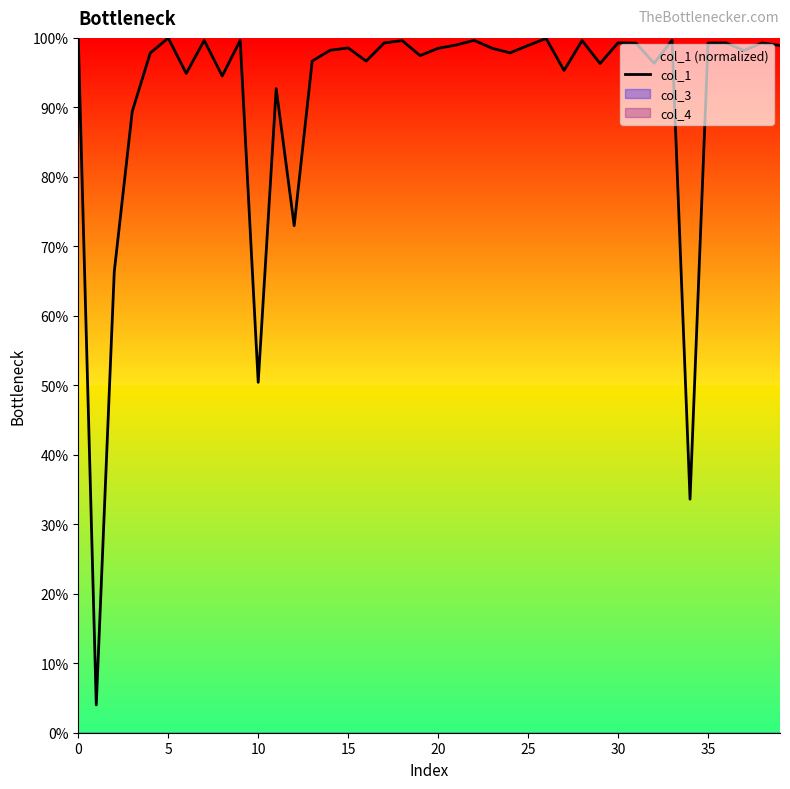

Between 27 and 29, which is larger?

29